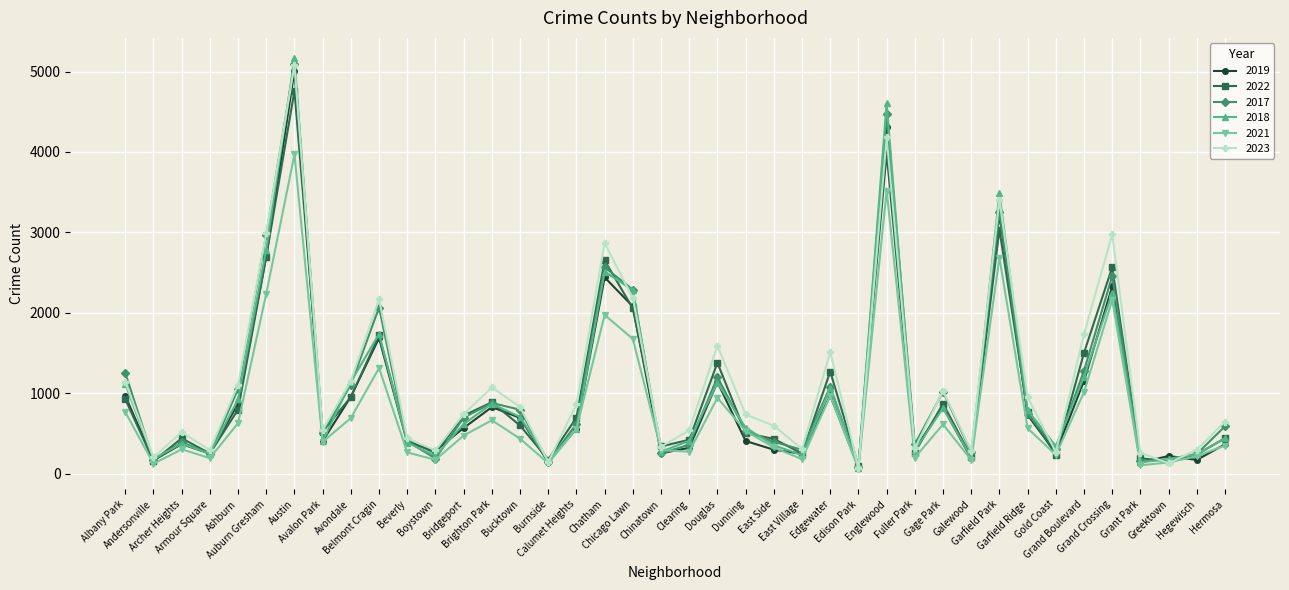

What are all the series names shown in the legend?

2019, 2022, 2017, 2018, 2021, 2023